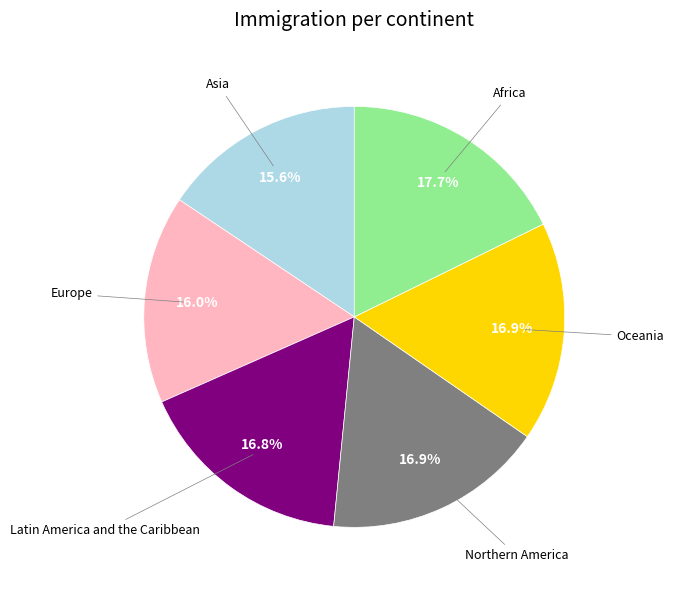

Is the sum of Oceania and Asia greater than half?

No